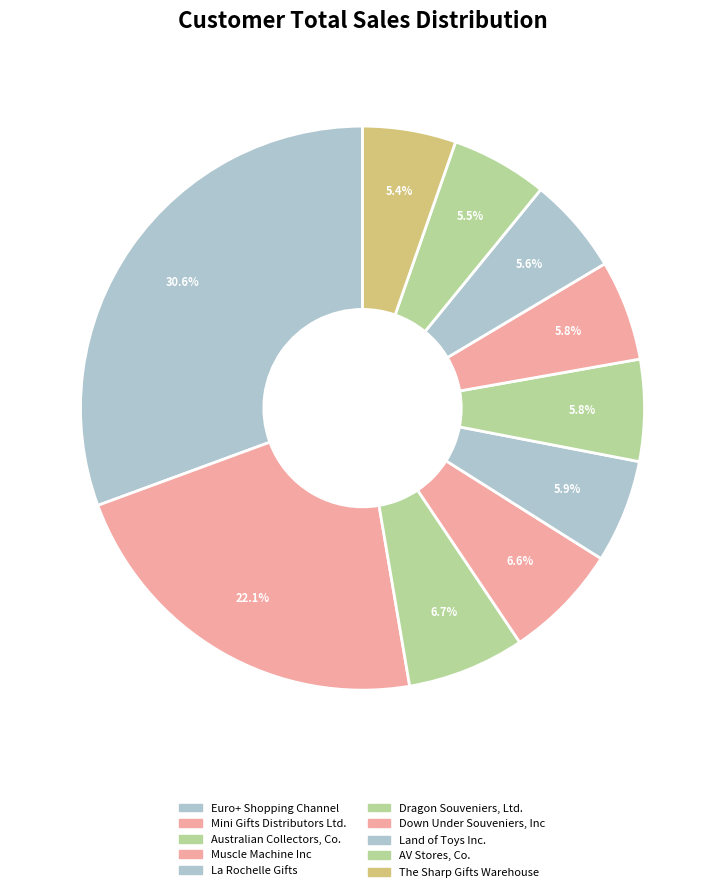

How many slices are in this pie chart?

10